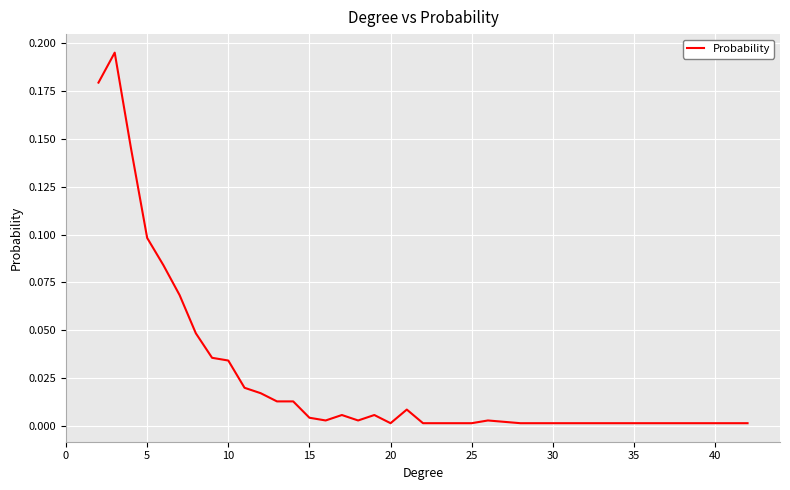

What is the difference between the maximum and second lowest values?

0.2